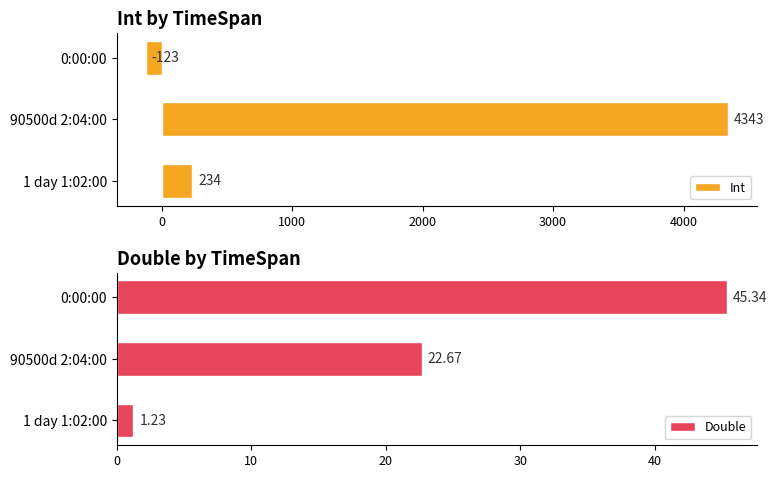

What is the value of the Int bar at the 1st from the left?

234.0